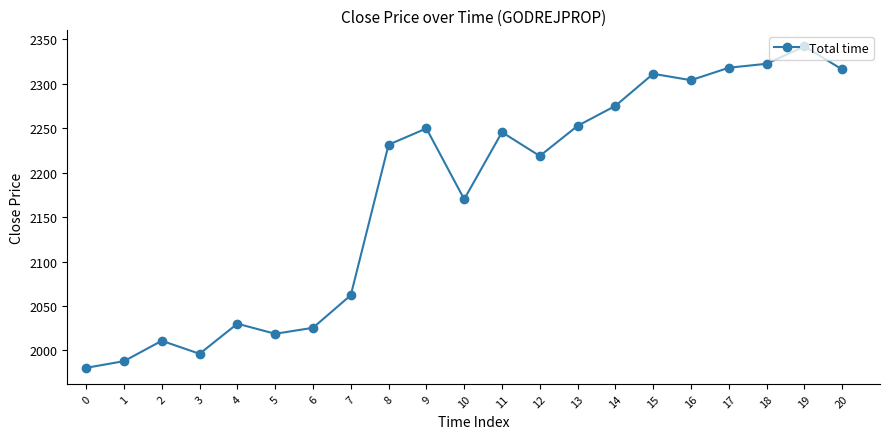

What value does the data have at 1?

1988.0